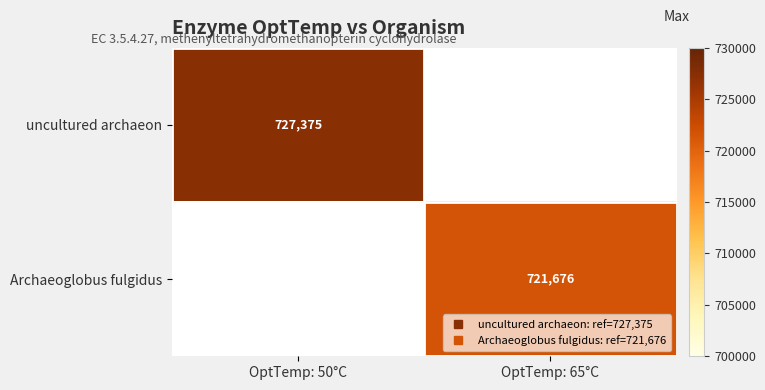

Is it true that Archaeoglobus fulgidus equals 1051113.0 at OptTemp: 65°C?

False